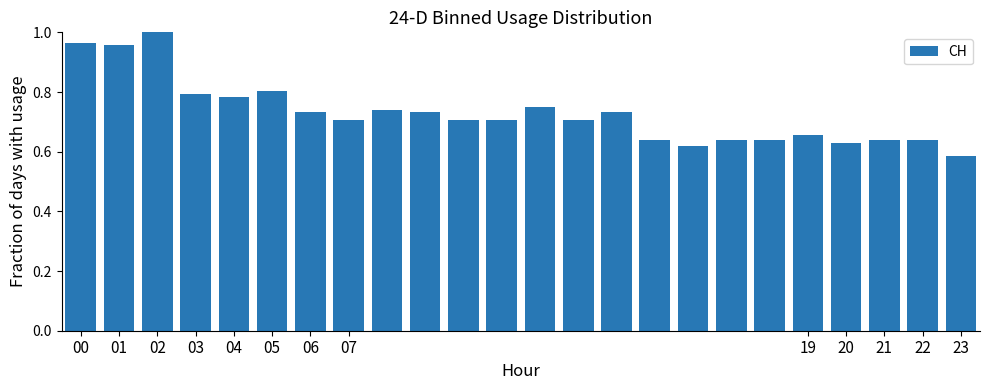

What is the sum of all values?

17.5